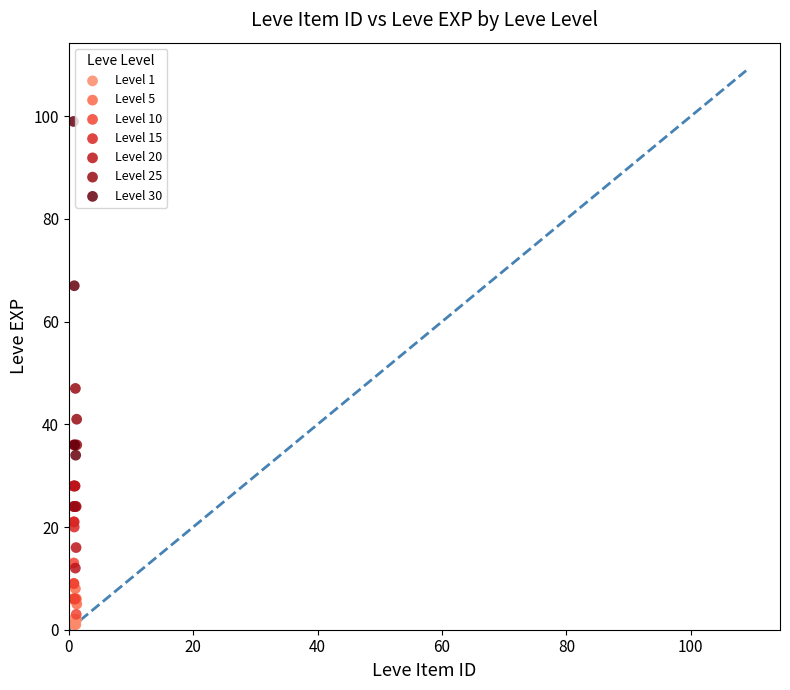

Which series has the widest spread of Y values?

Level 30